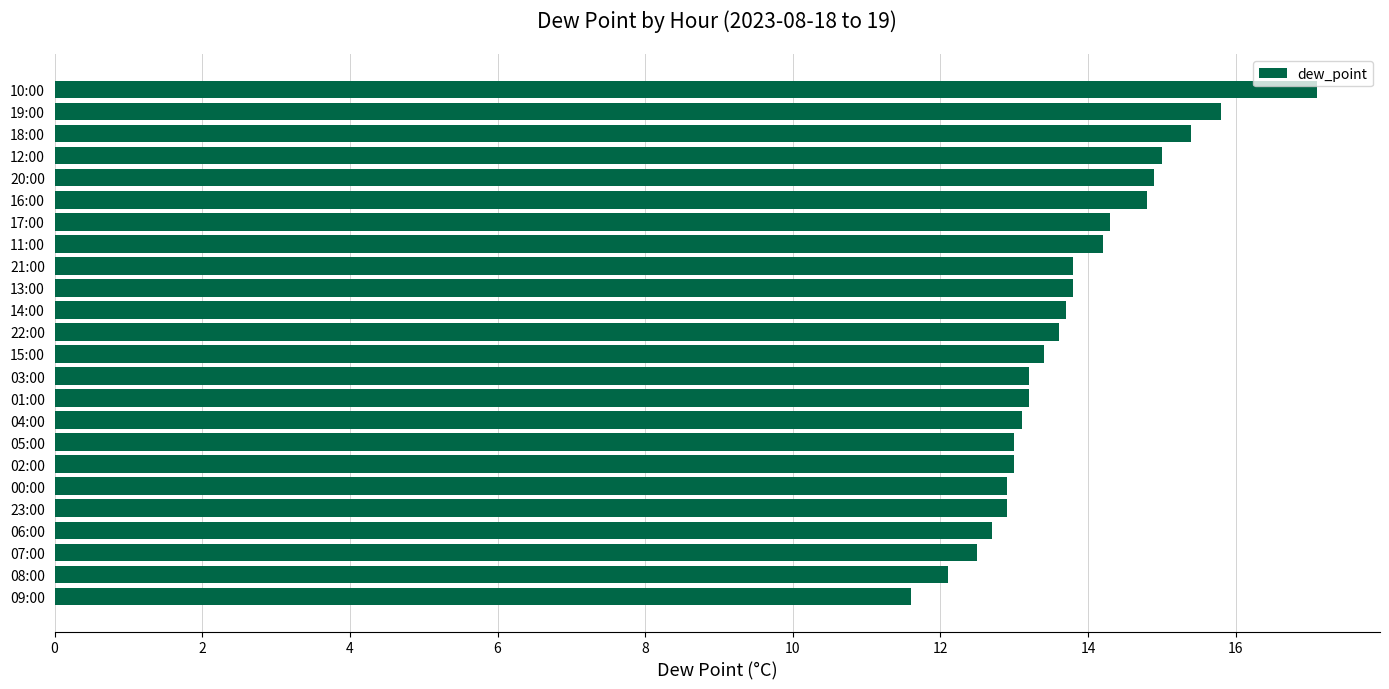

How many data points does each series have?

24